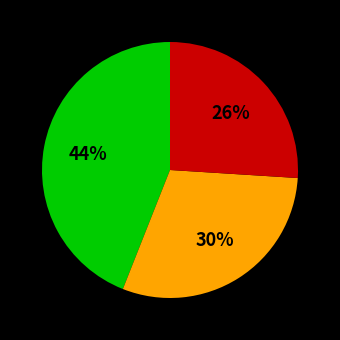

Does any single category account for the majority?

No